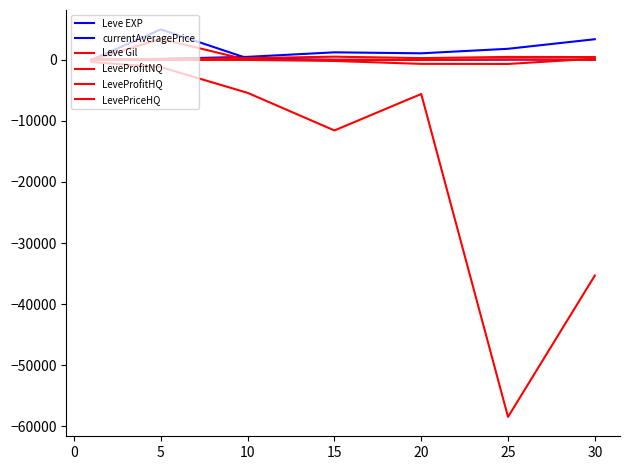

Rank the series by their maximum value, from highest to lowest.

currentAveragePrice, LevePriceHQ, Leve EXP, Leve Gil, LeveProfitNQ, LeveProfitHQ